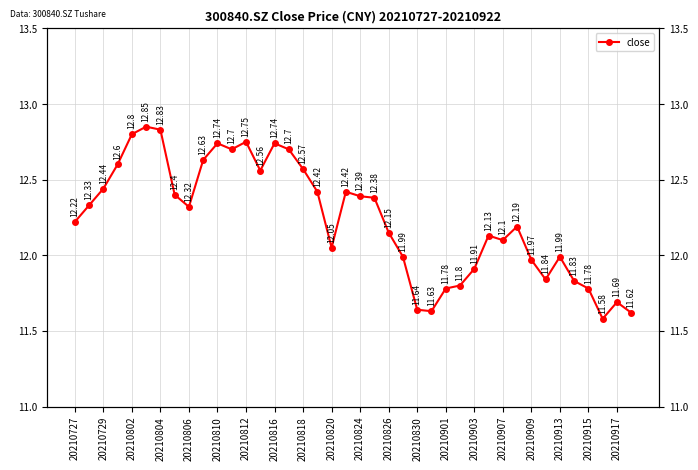

Is this an area chart (filled region under the line)?

No